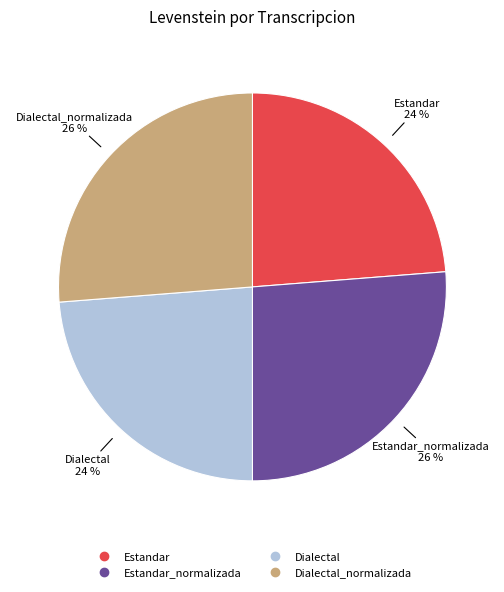

Does any single category account for the majority?

No